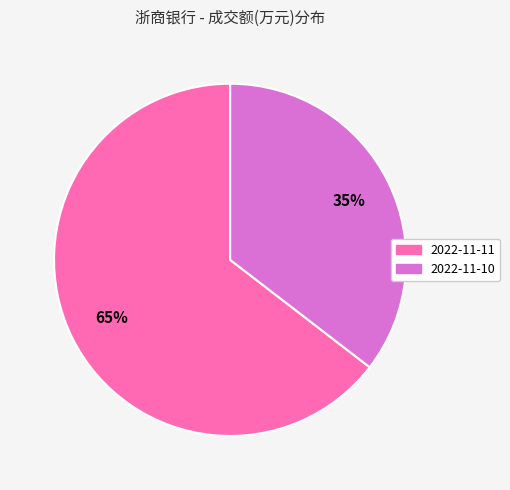

True or false: 2022-11-10 accounts for 50% of the total.

False